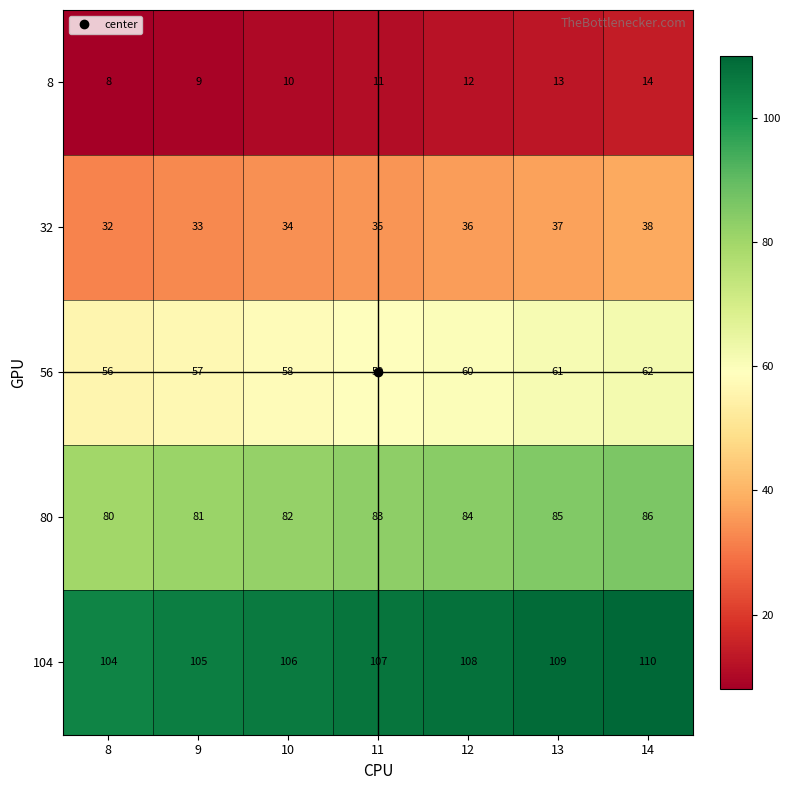

At how many categories does at least one series exceed 58?

7